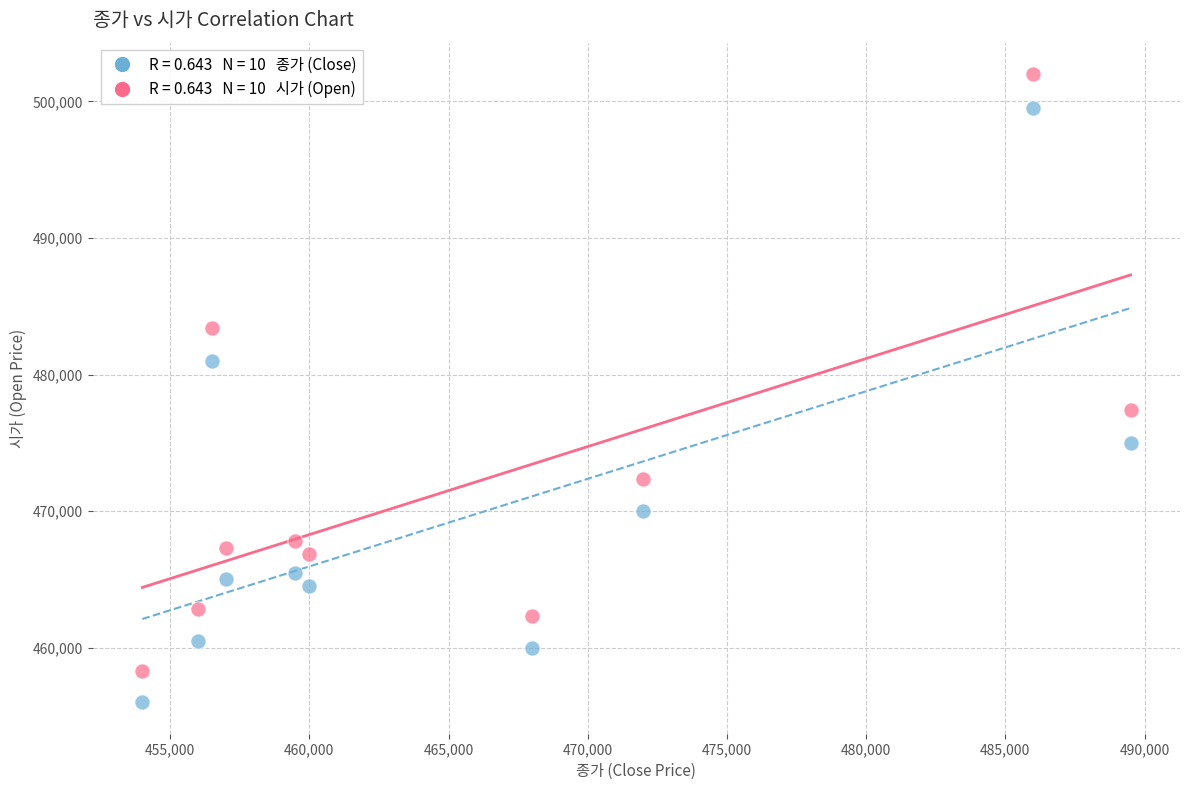

Across all data points, what is the range of Y values (max minus min)?

45997.5